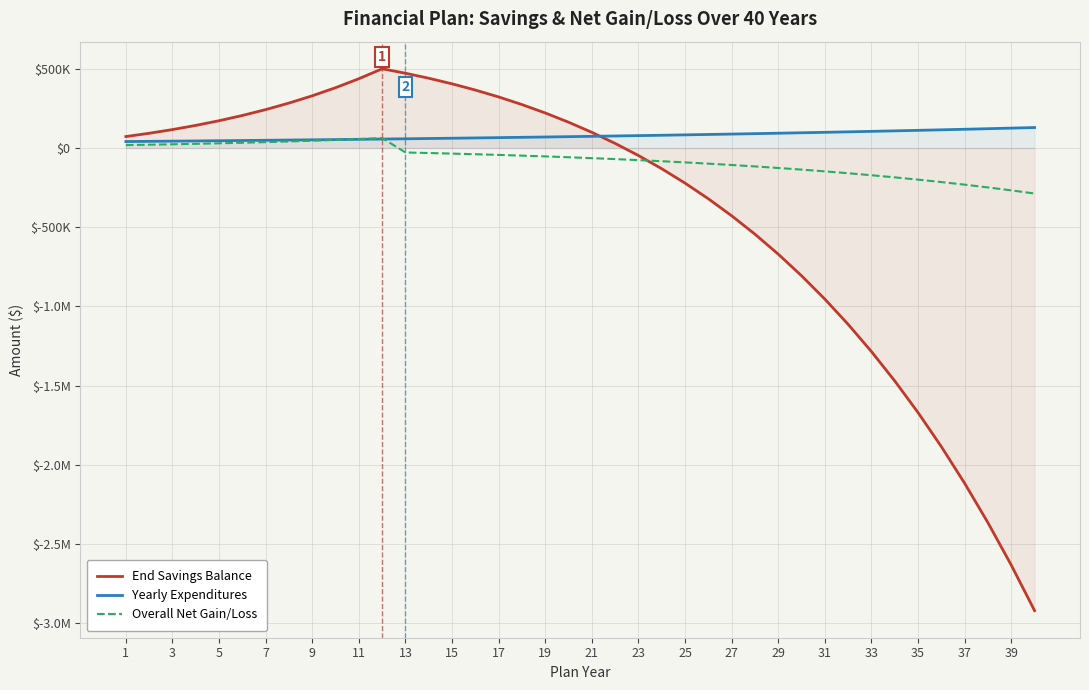

Does the chart display data point markers on the line(s)?

No